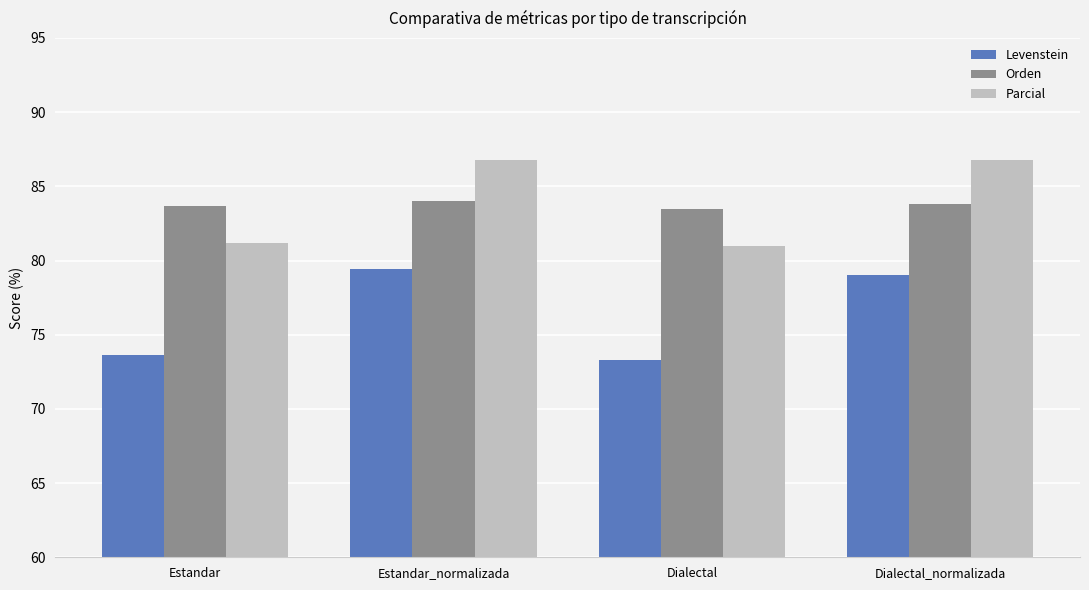

Reading left to right, extract all data points from this chart.

Levenstein: Estandar=73.7	Estandar_normalizada=79.4	Dialectal=73.3	Dialectal_normalizada=79.1
Orden: Estandar=83.7	Estandar_normalizada=84.0	Dialectal=83.5	Dialectal_normalizada=83.8
Parcial: Estandar=81.2	Estandar_normalizada=86.8	Dialectal=81.0	Dialectal_normalizada=86.8